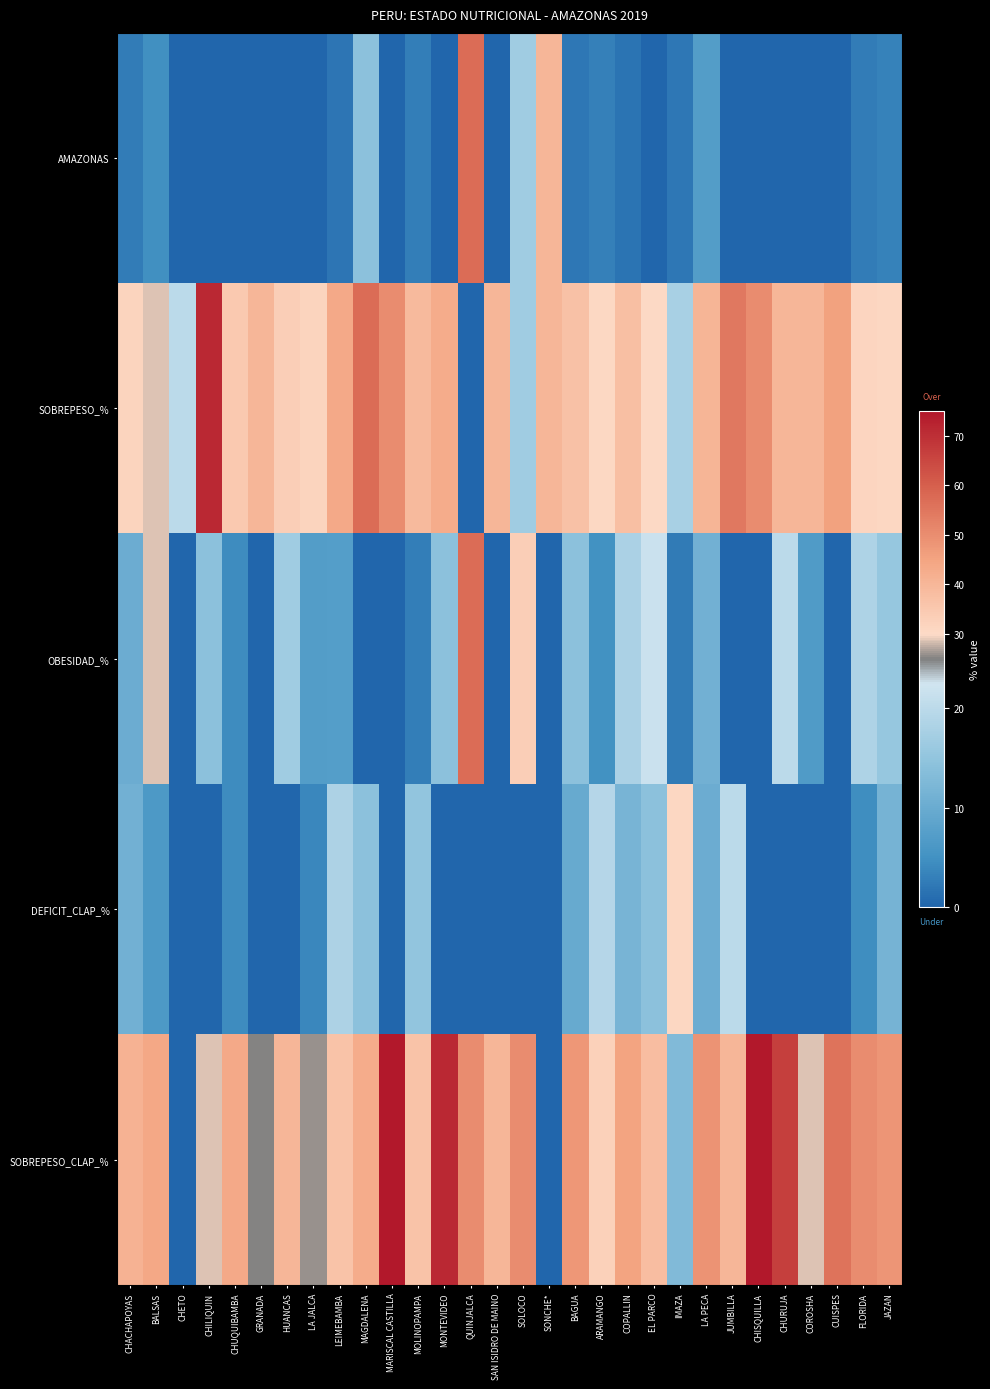

Which category has the lowest value across all series?

CHETO